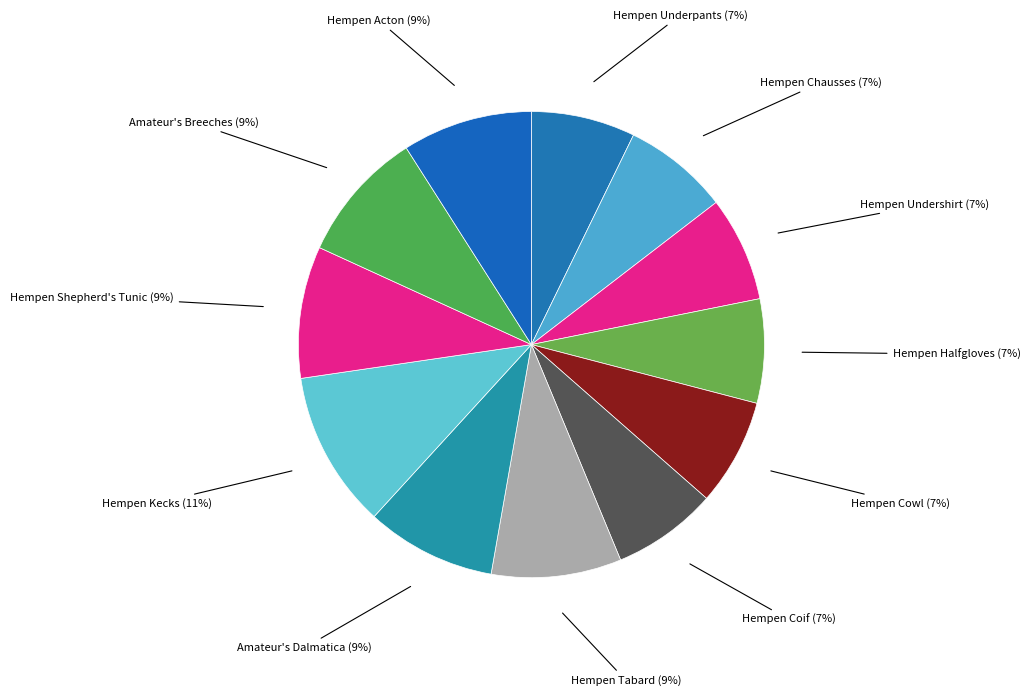

Count the number of slices in the pie.

12